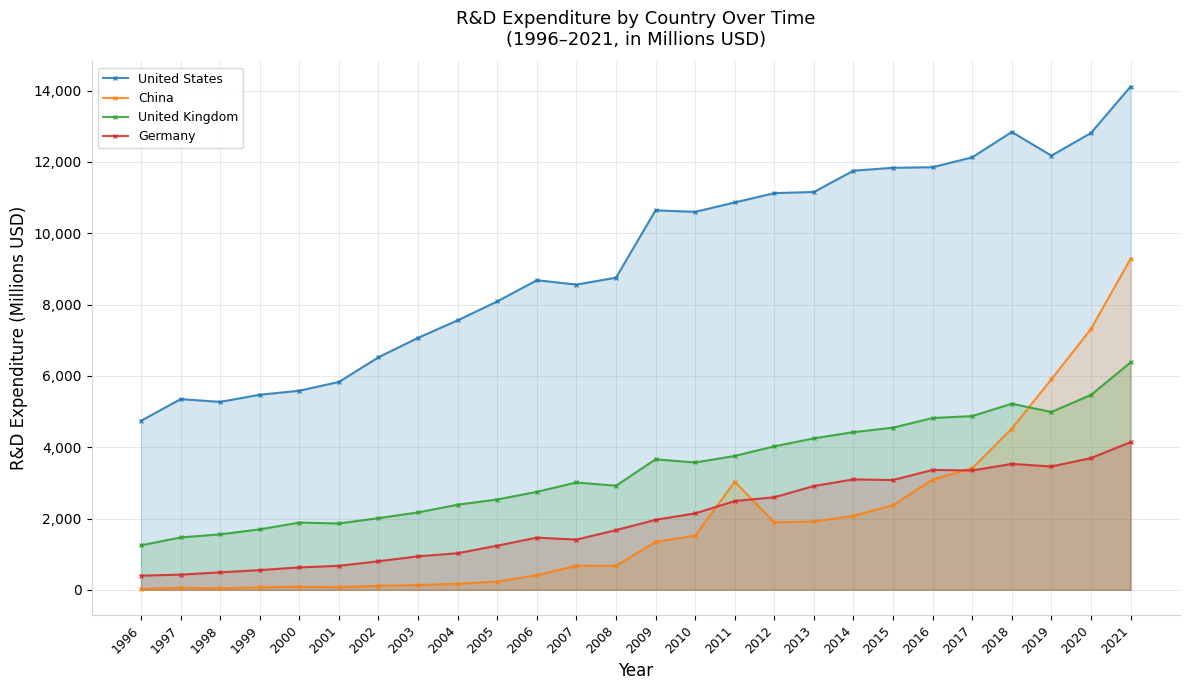

How many interior local valleys does the Germany series have?

4